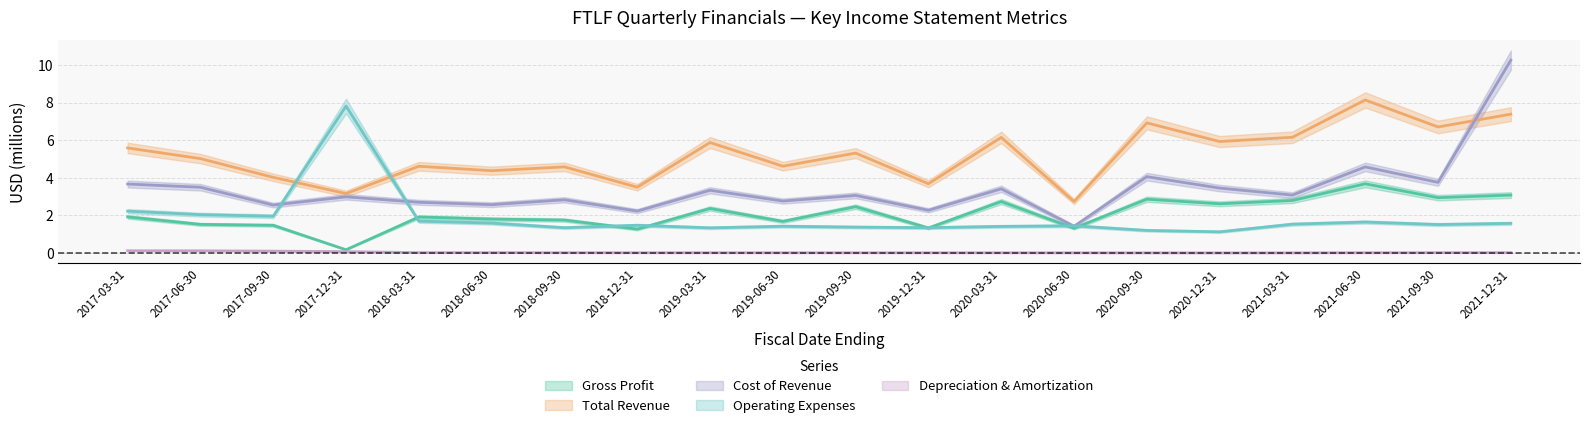

What is the total value across all series at 2018-03-31?

10.9